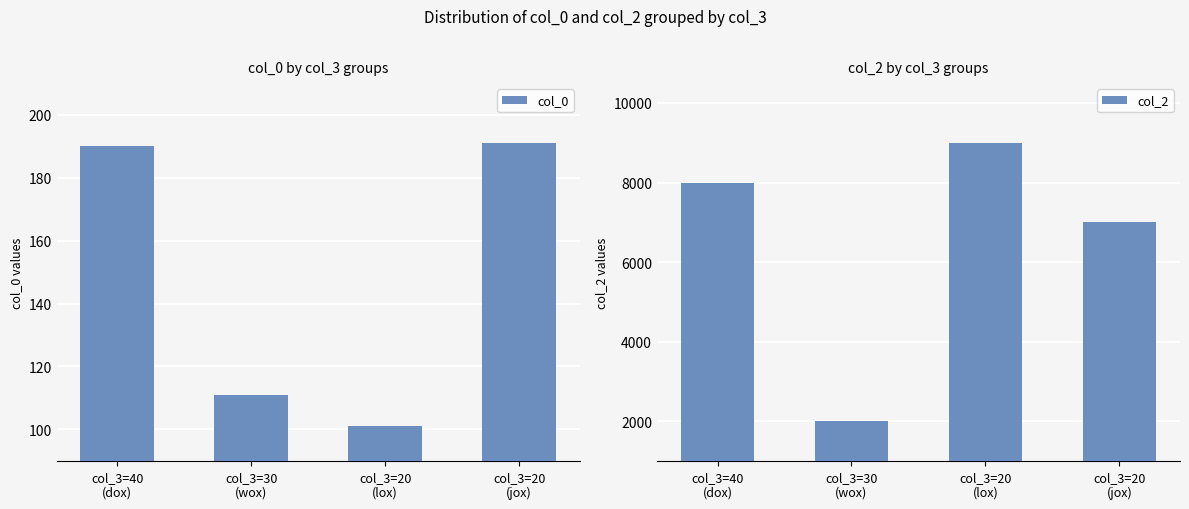

What is the highest value of the col_2 series?

9000